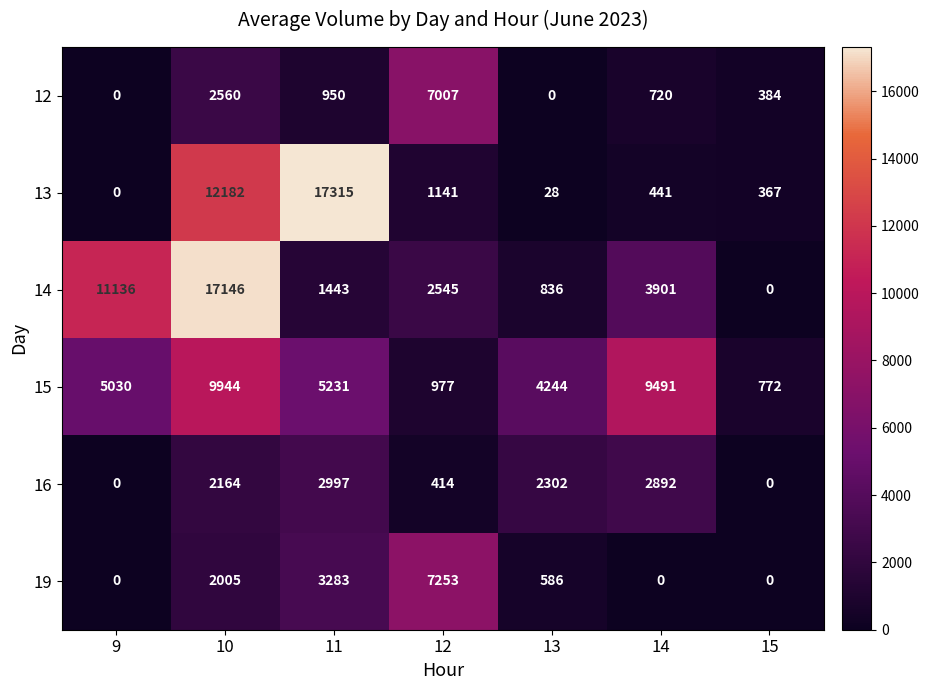

What is the maximum value for 19?

7253